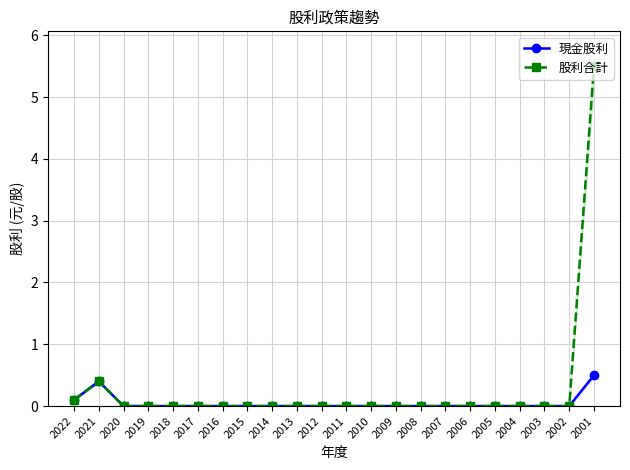

Which series has the largest range (max minus min)?

股利合計